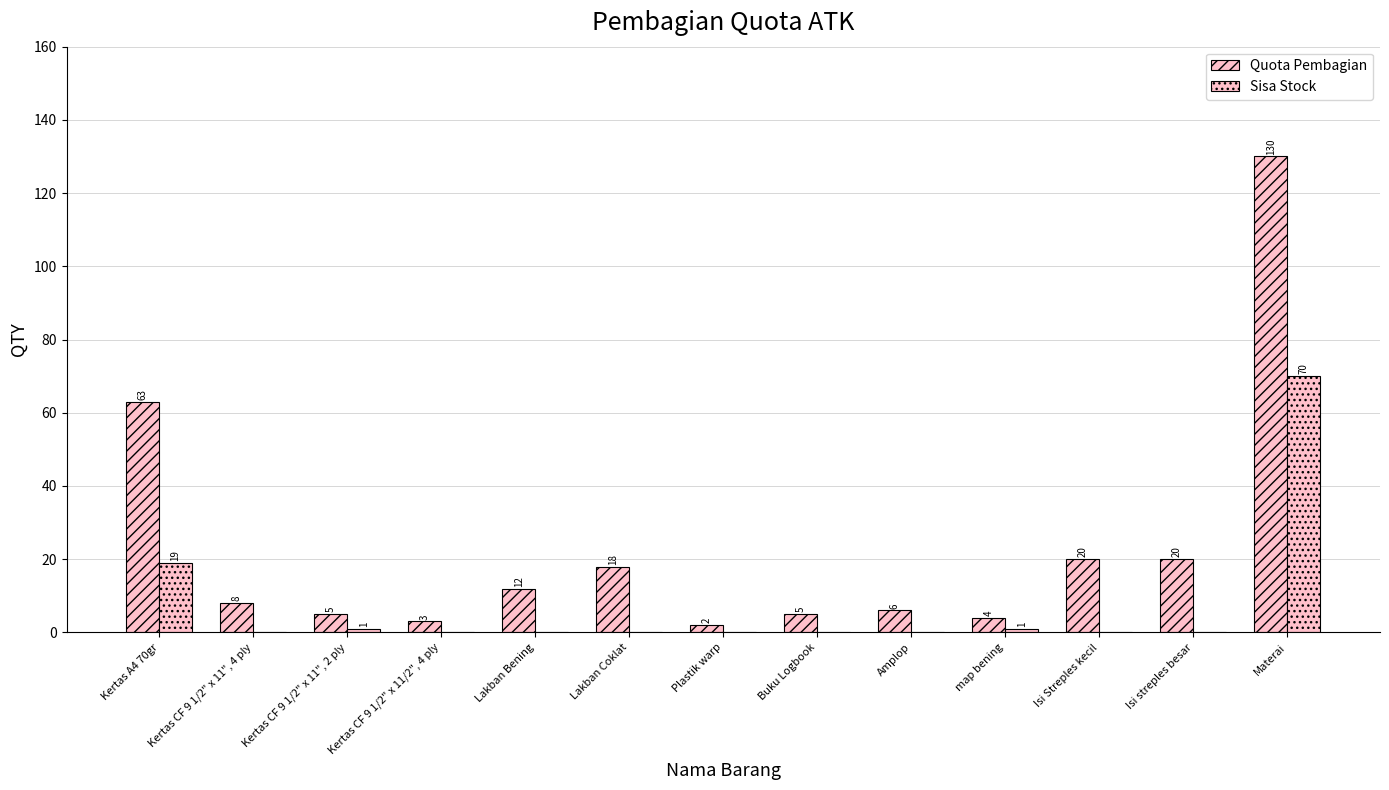

What is the value of the Quota Pembagian bar at the 7th from the left?

2